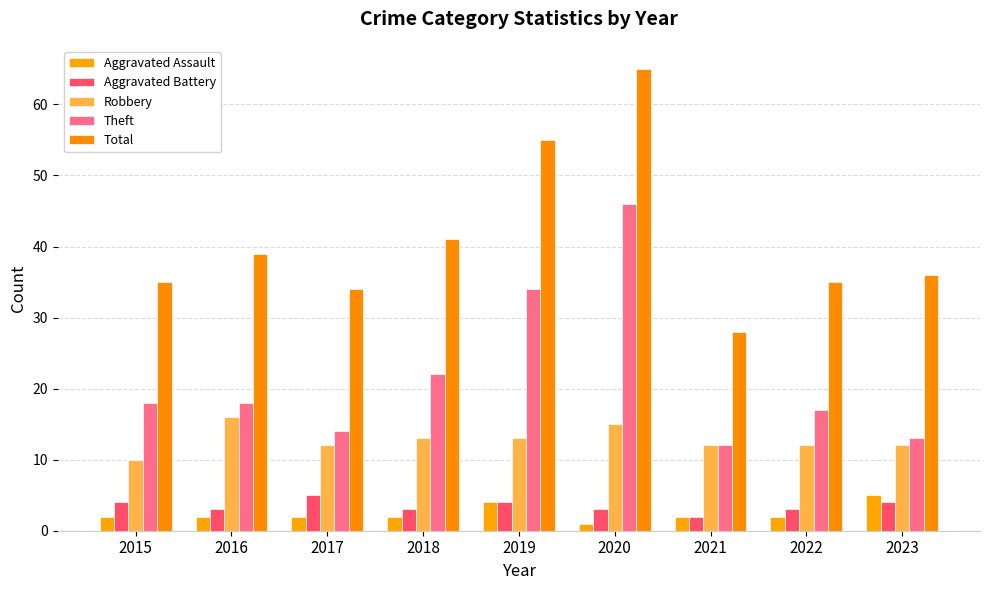

How many series are shown in this chart?

5